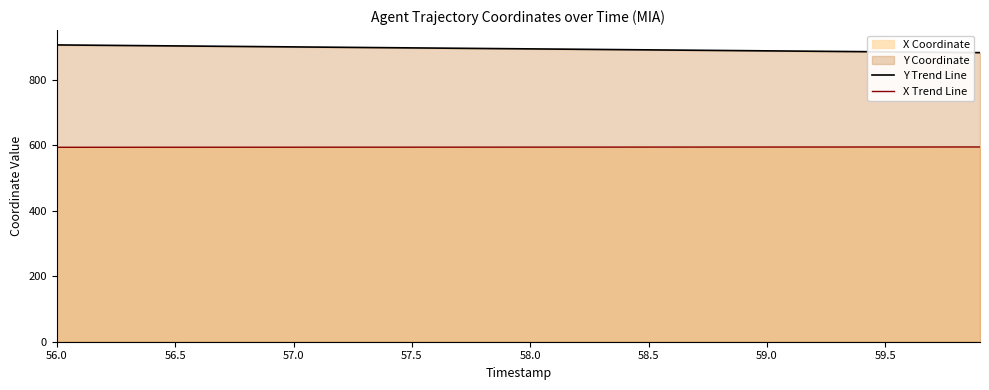

Which series has the widest spread of values?

Y Trend Line